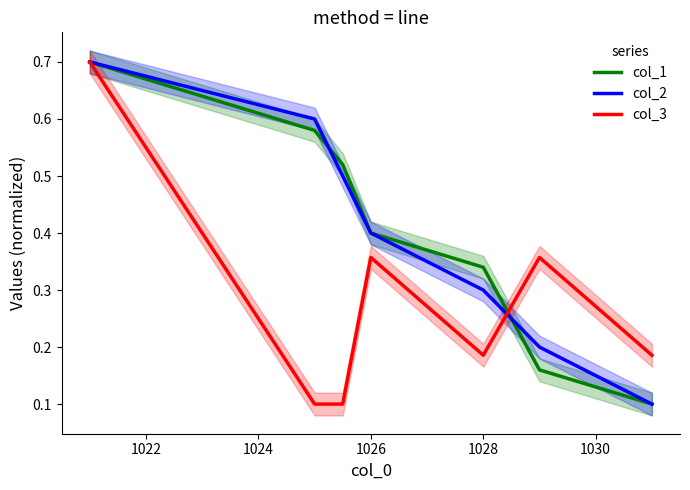

How many lines are shown in the chart?

3